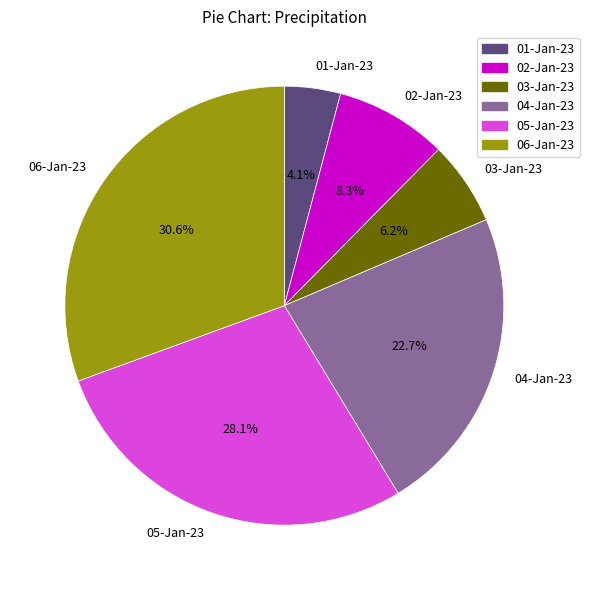

Which has a higher value, 04-Jan-23 or 06-Jan-23?

06-Jan-23